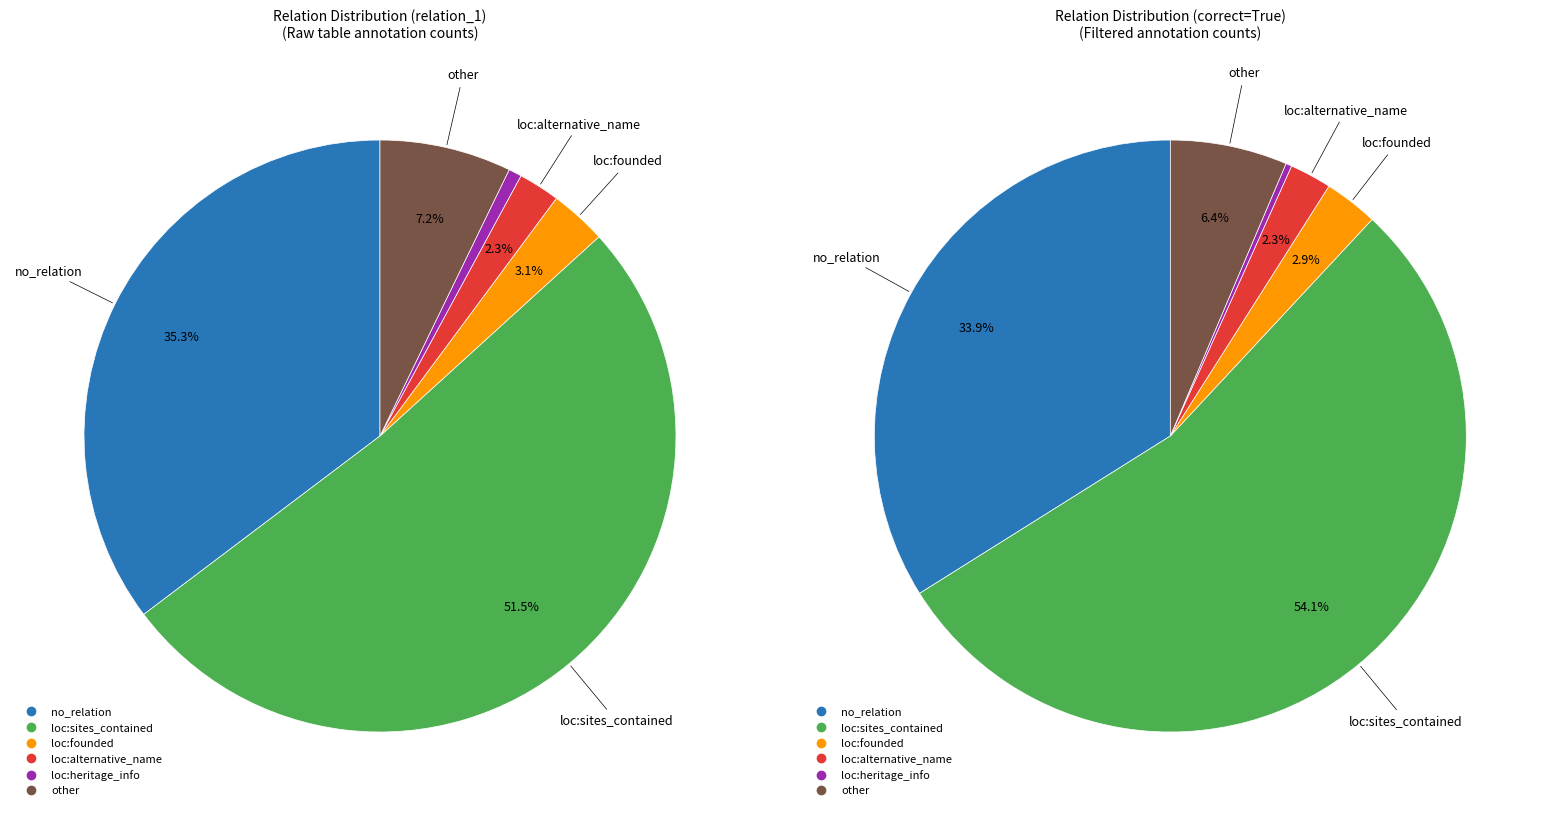

Does loc:heritage_info represent more than half of the total?

No